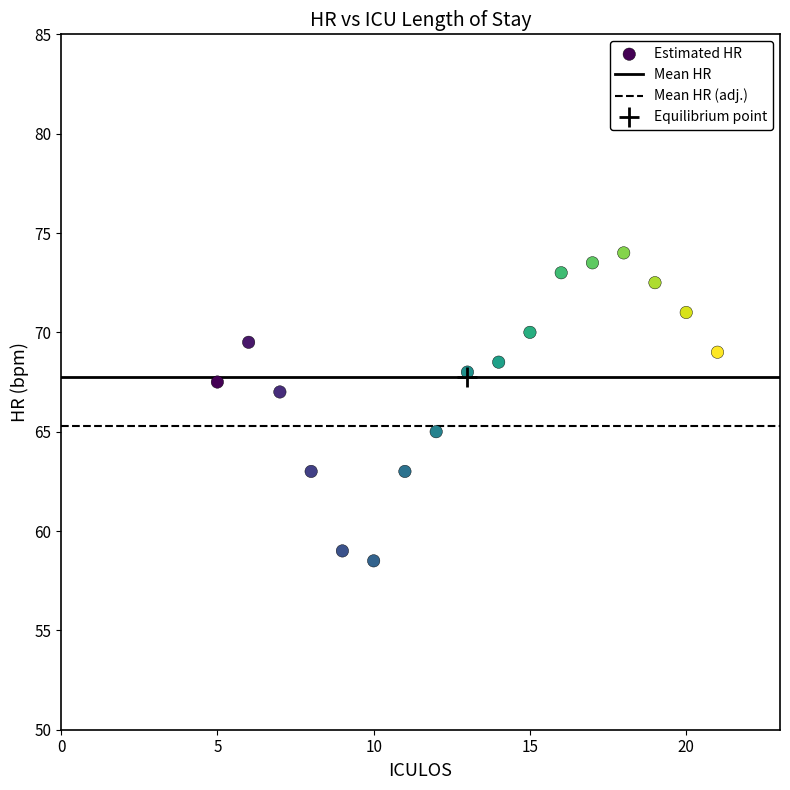

What is the range of X values (max minus min)?

16.0